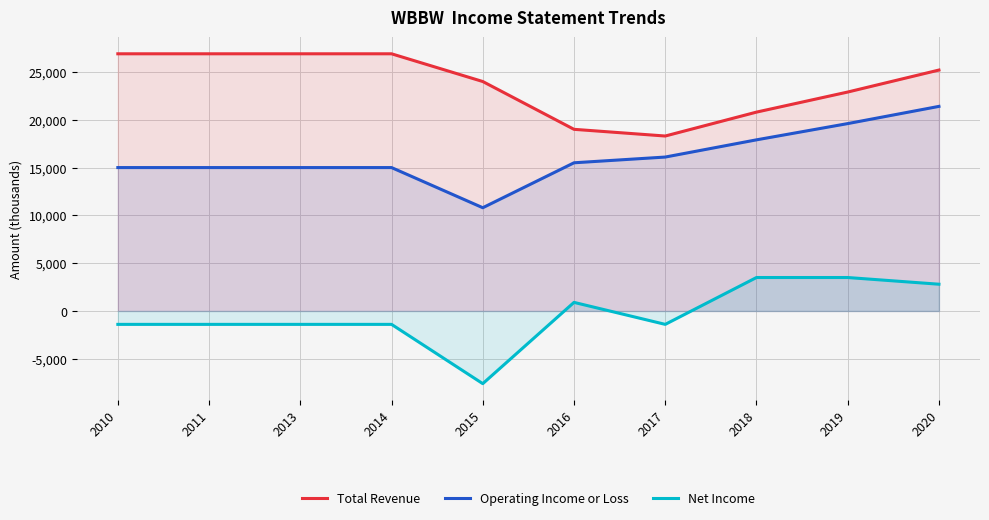

What is the difference between the highest and lowest values at 2014?

28300